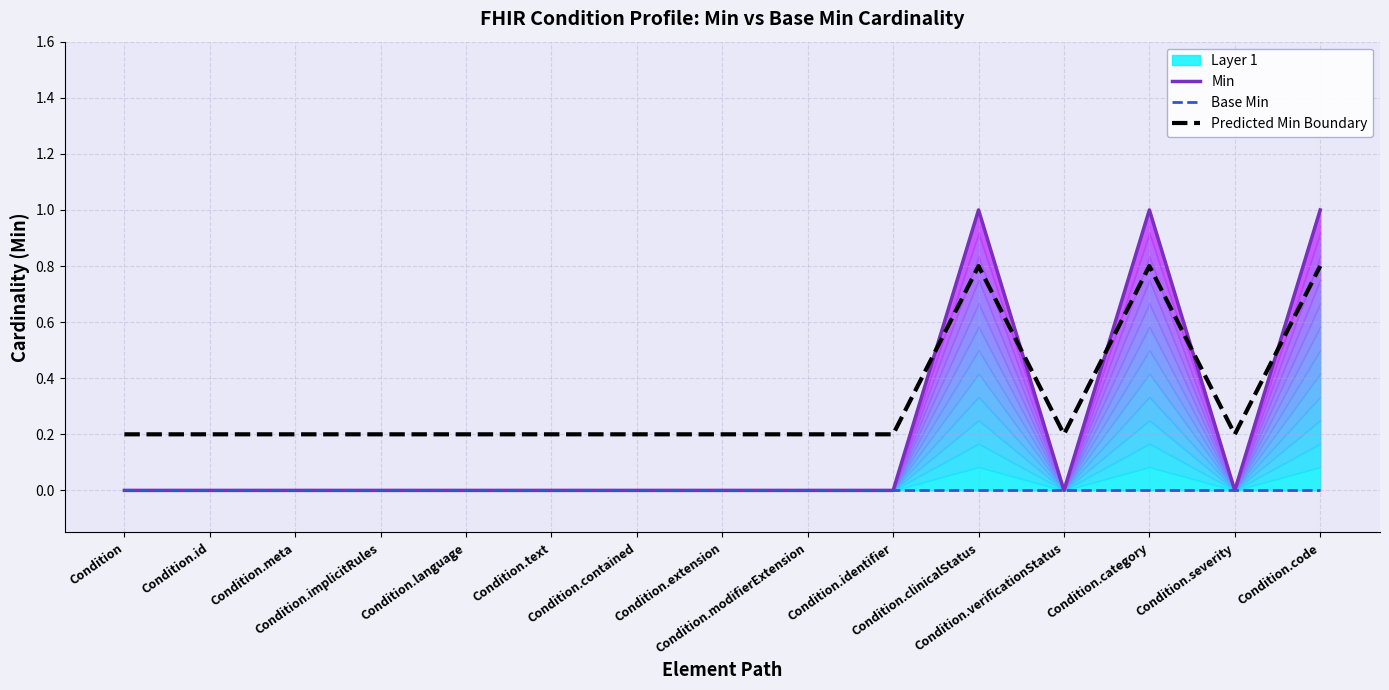

What is the label of the 9th point from the left?

Condition.modifierExtension